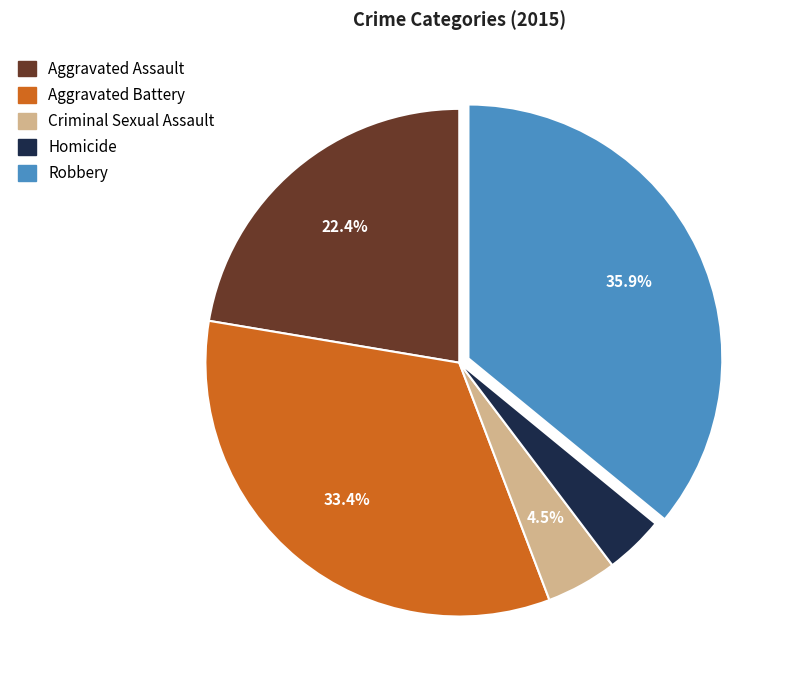

Approximately how many times larger is the value at Robbery compared to Aggravated Assault?

1.6